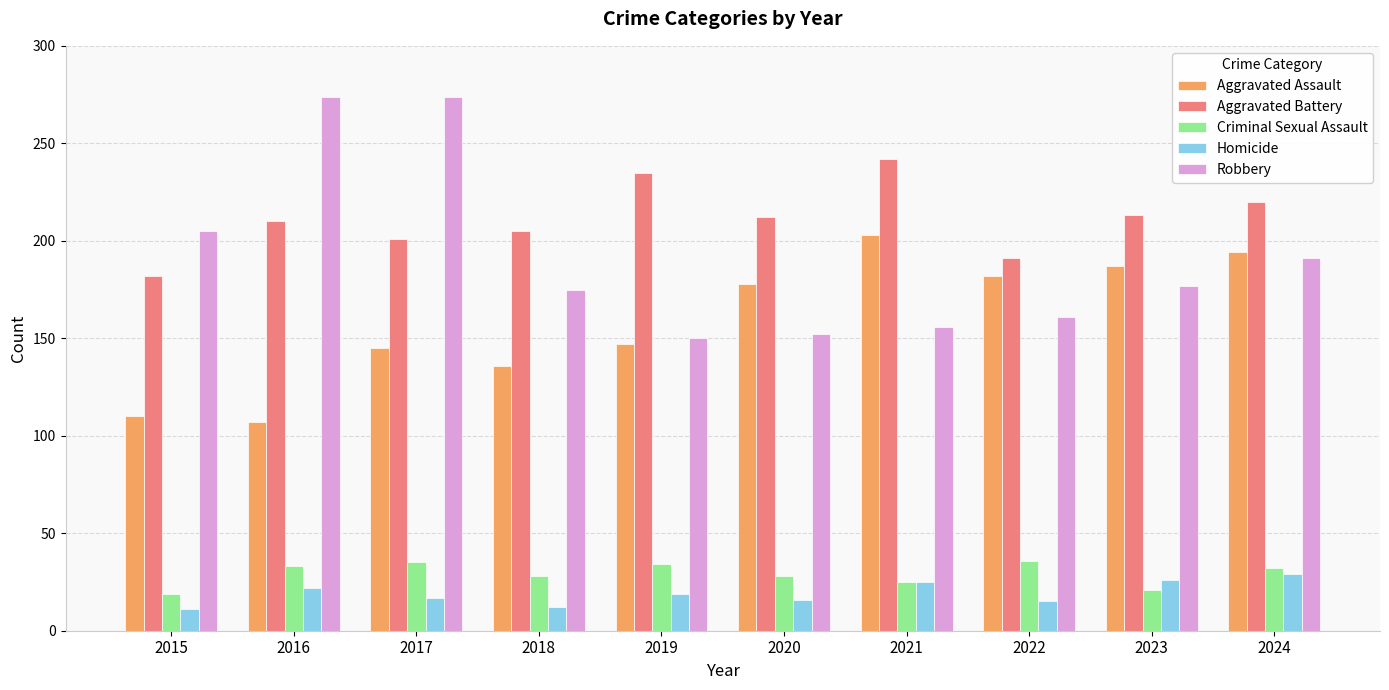

At 2022, list the series in order from largest to smallest.

Aggravated Battery, Aggravated Assault, Robbery, Criminal Sexual Assault, Homicide